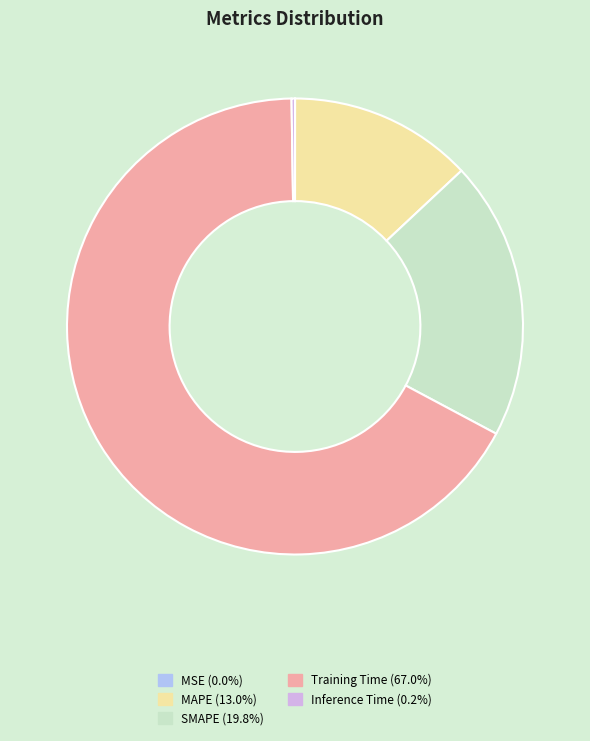

Does any single category account for the majority?

Yes